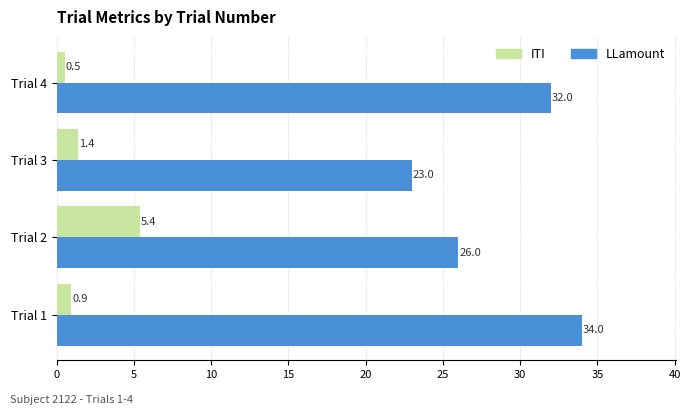

What is the total value across all series at Trial 2?

31.4